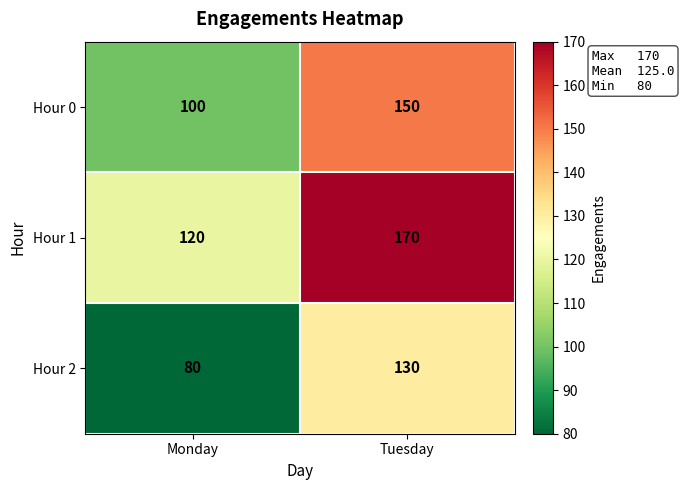

At which category does the chart reach its peak across all series?

Tuesday